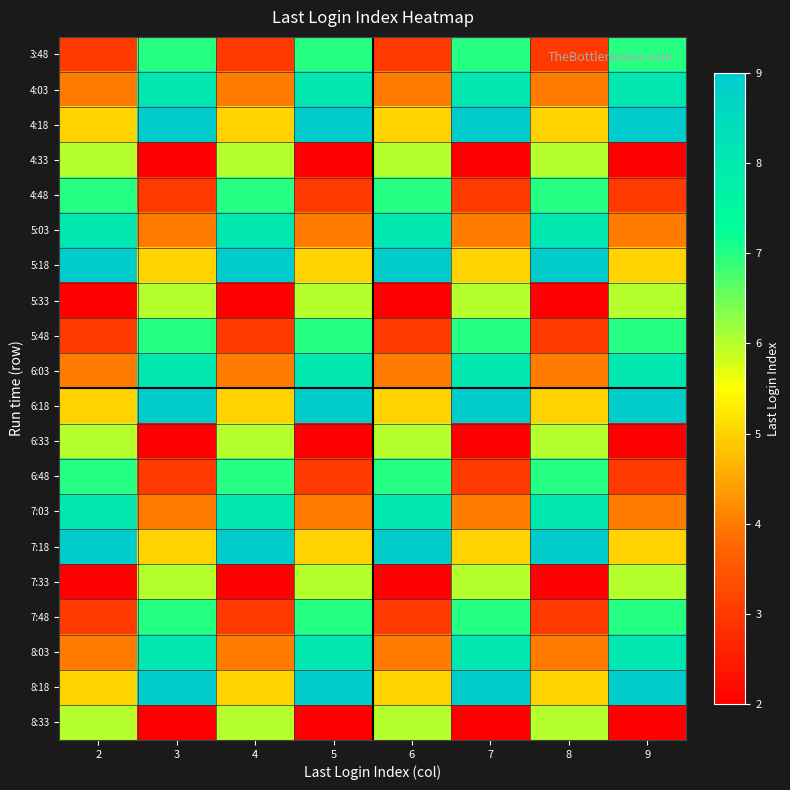

Count the number of categories in the chart.

8